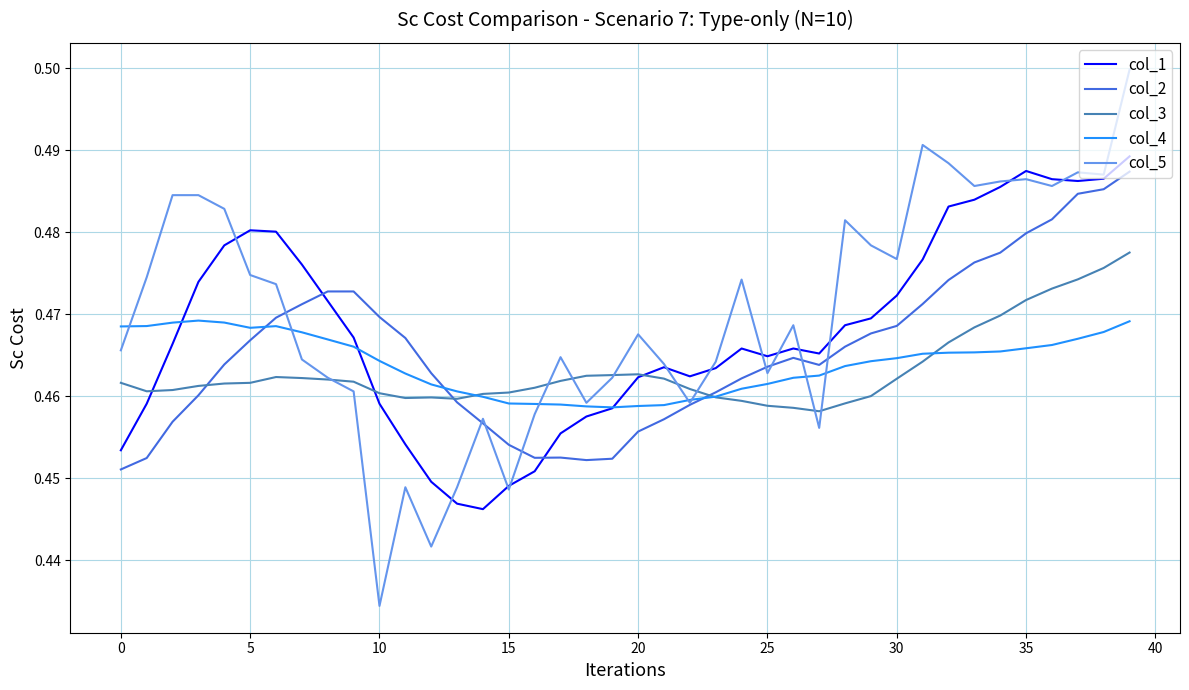

After their last crossing, which series has the higher values: col_2 or col_1?

col_1